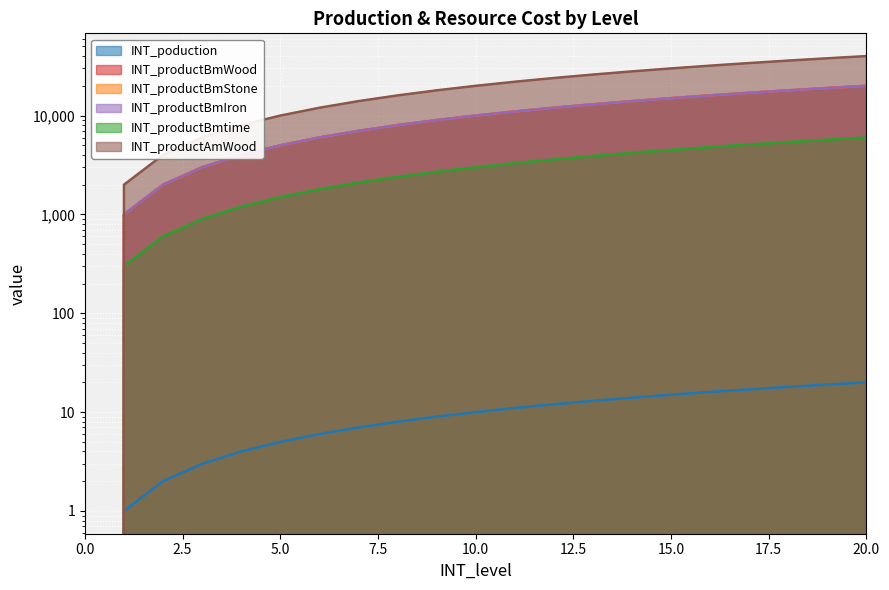

What is the total value across all series at 14?

74214